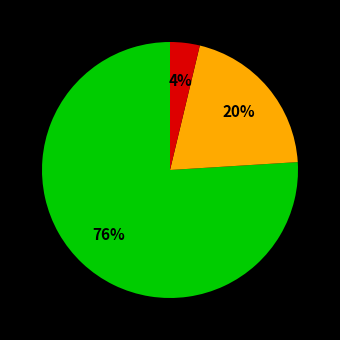

To the nearest percent, what is the difference between the largest and smallest slice percentages?

72%